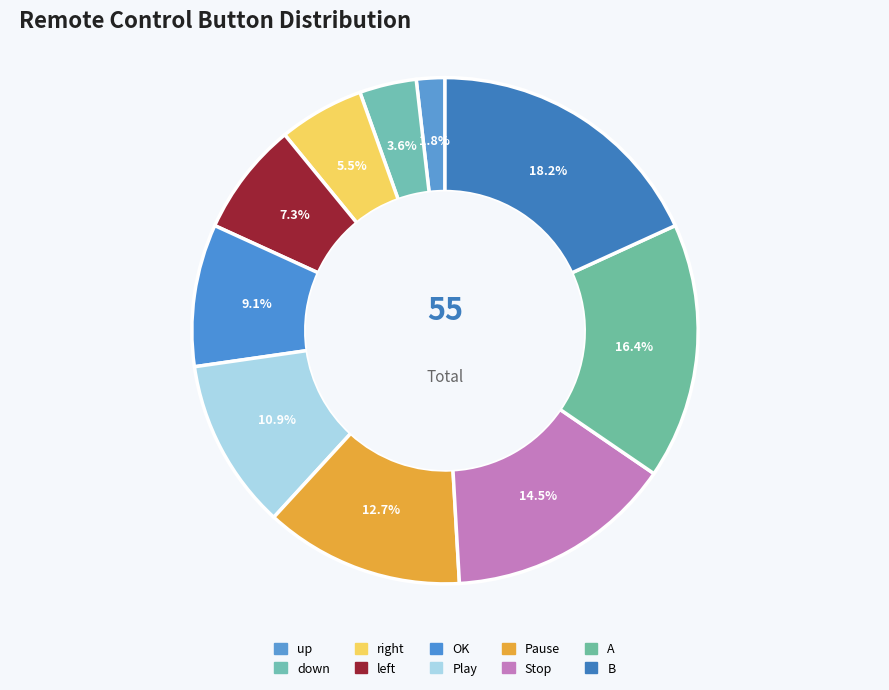

Rank the categories by value from lowest to highest.

up, down, right, left, OK, Play, Pause, Stop, A, B